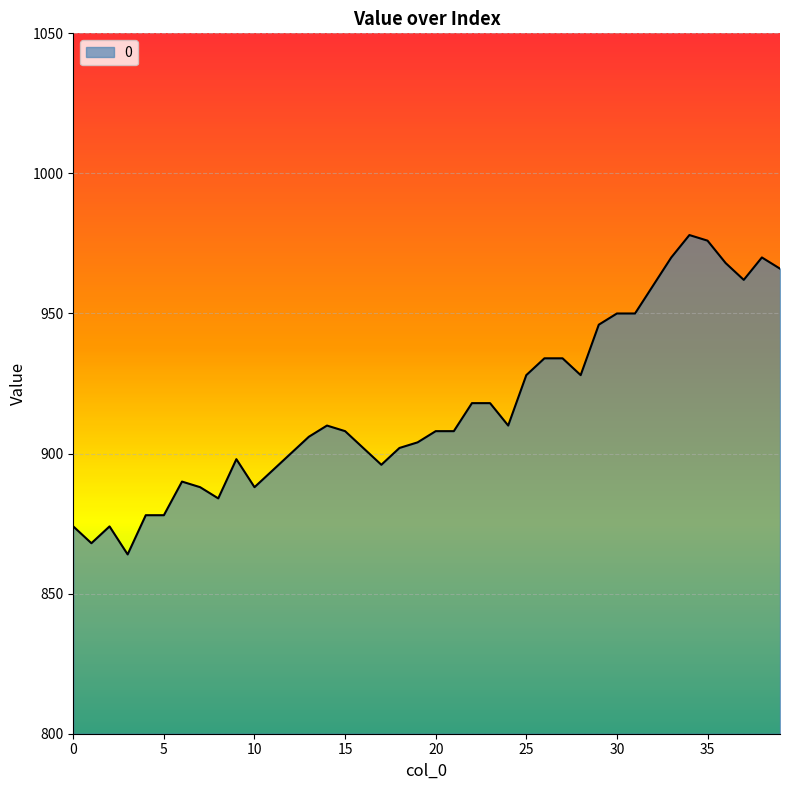

Count the number of categories in the chart.

40